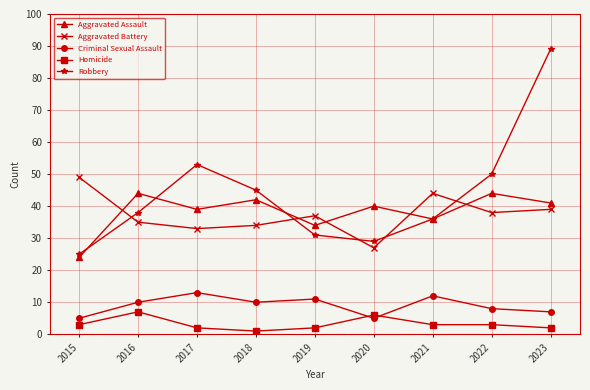

What is the value of the Aggravated Assault point at the 6th from the left?

40